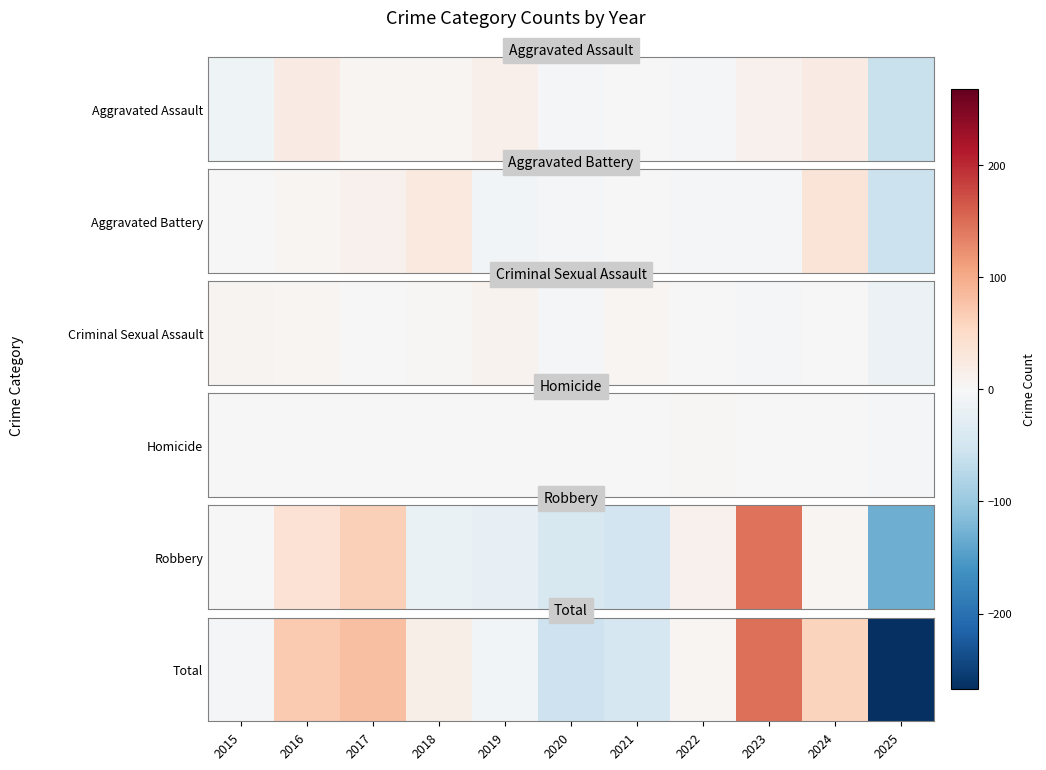

Is it true that the value at 2019 is -1.7?

False